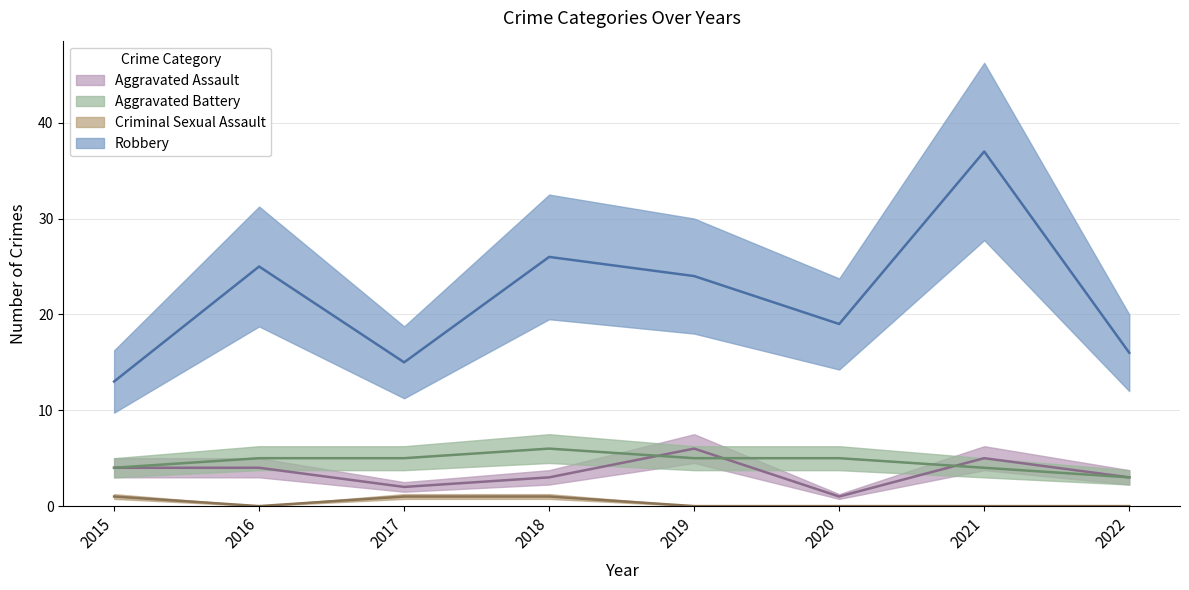

True or false: Robbery and Criminal Sexual Assault cross at least once.

False